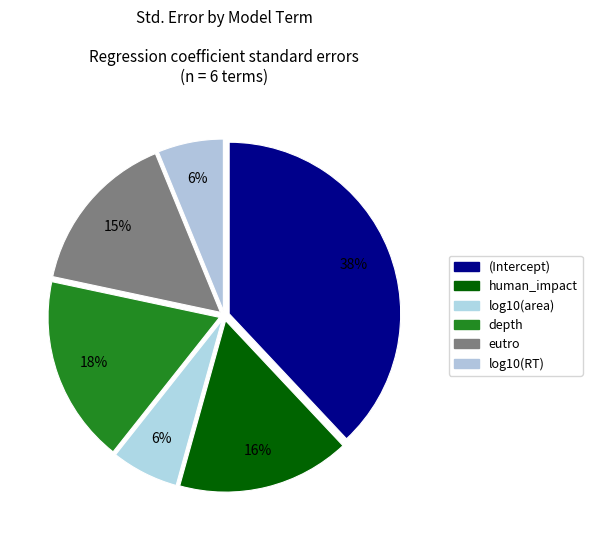

Does (Intercept) account for over 50% of the chart?

No